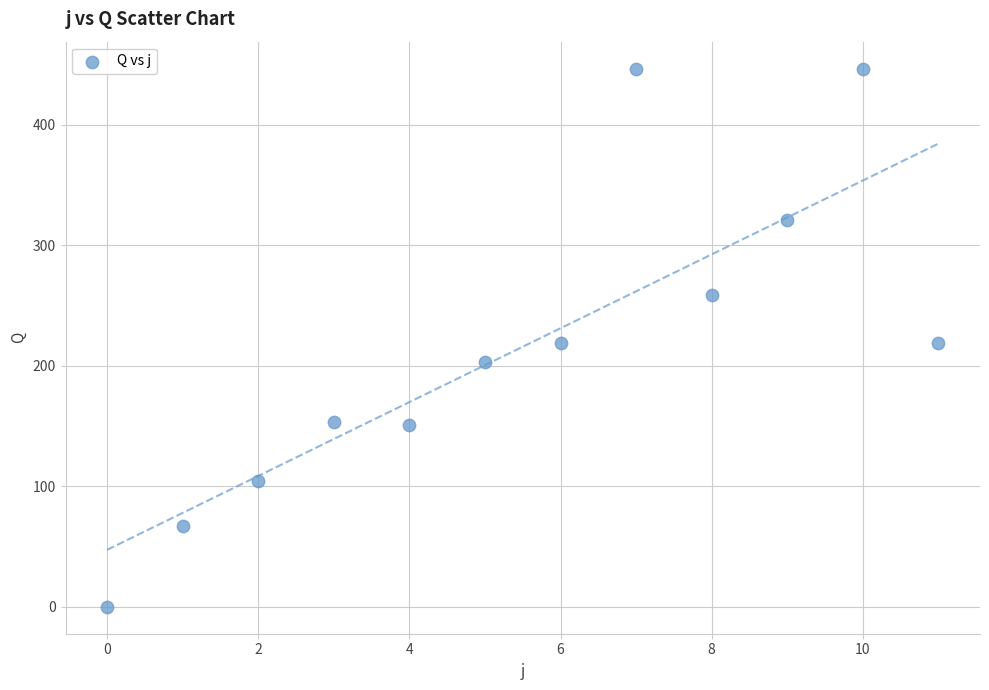

What is the range of Y values (max minus min)?

446.6